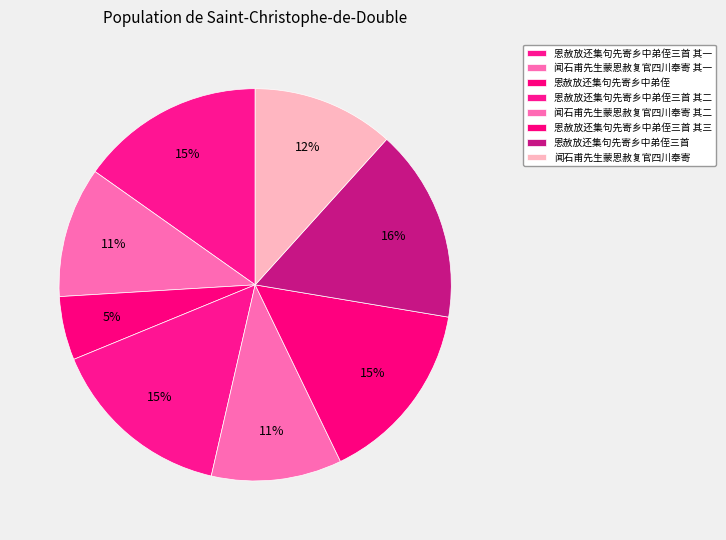

Do 恩赦放还集句先寄乡中弟侄三首 其一 and 闻石甫先生蒙恩赦复官四川奉寄 其一 together represent more than half of the pie?

No